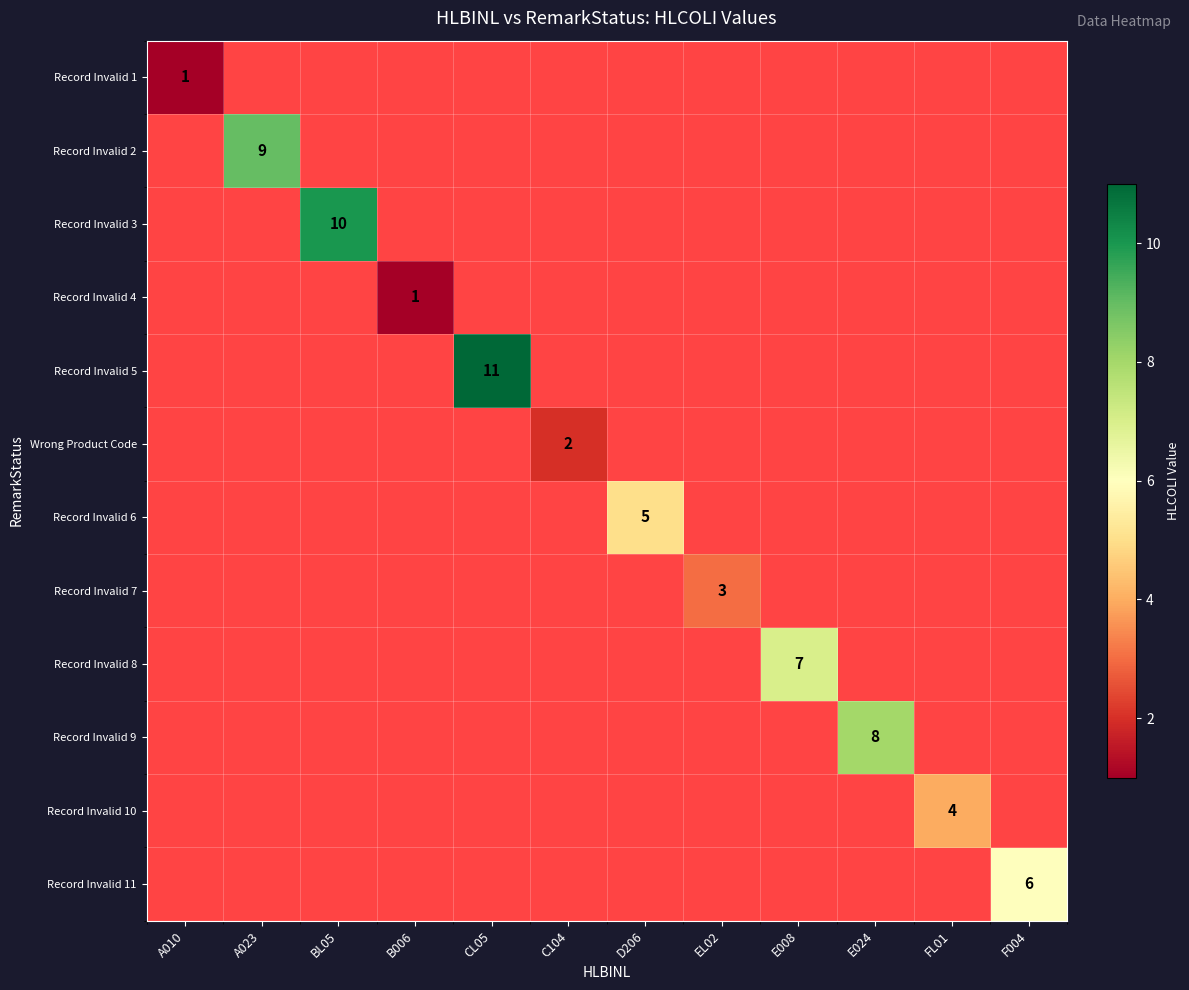

Is it true that Record Invalid 8 equals 7 at E008?

True